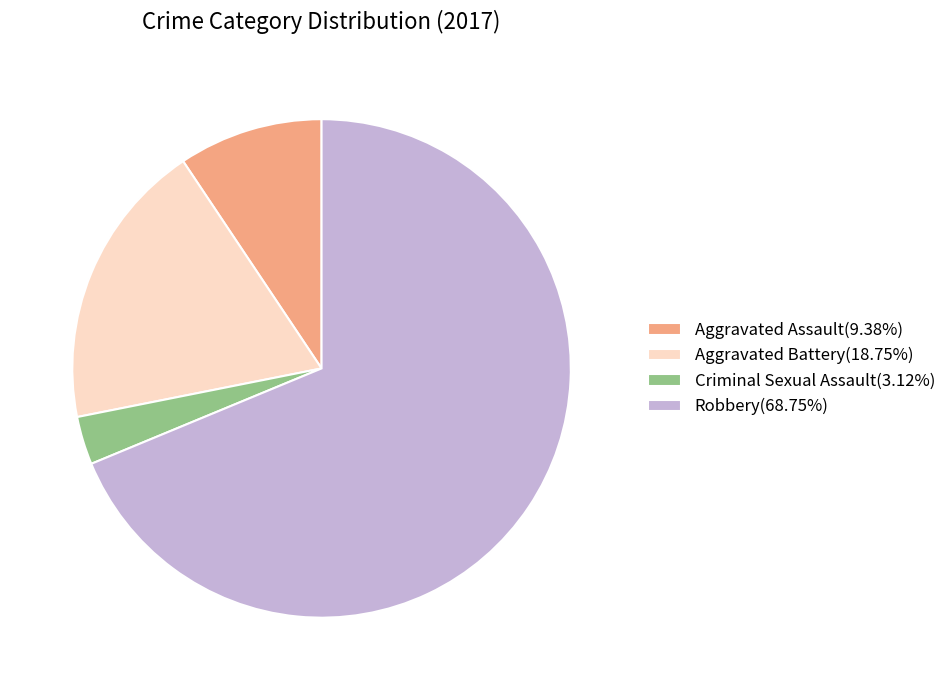

True or false: Aggravated Assault accounts for 9% of the total.

True